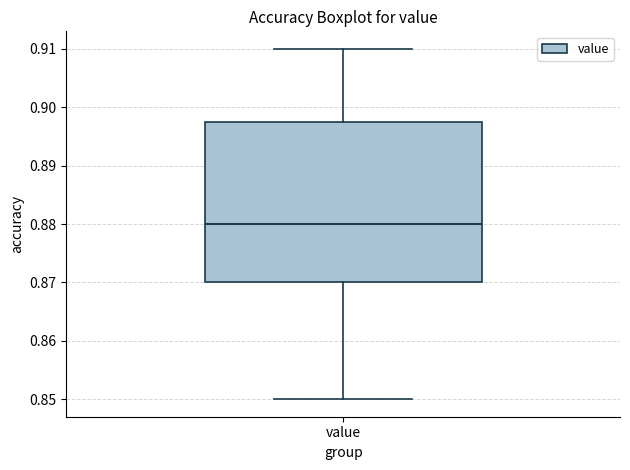

Where does the upper whisker of the box for value end on the y-axis? The values are not printed on the chart, so give them approximately, as read against the axis.

0.910